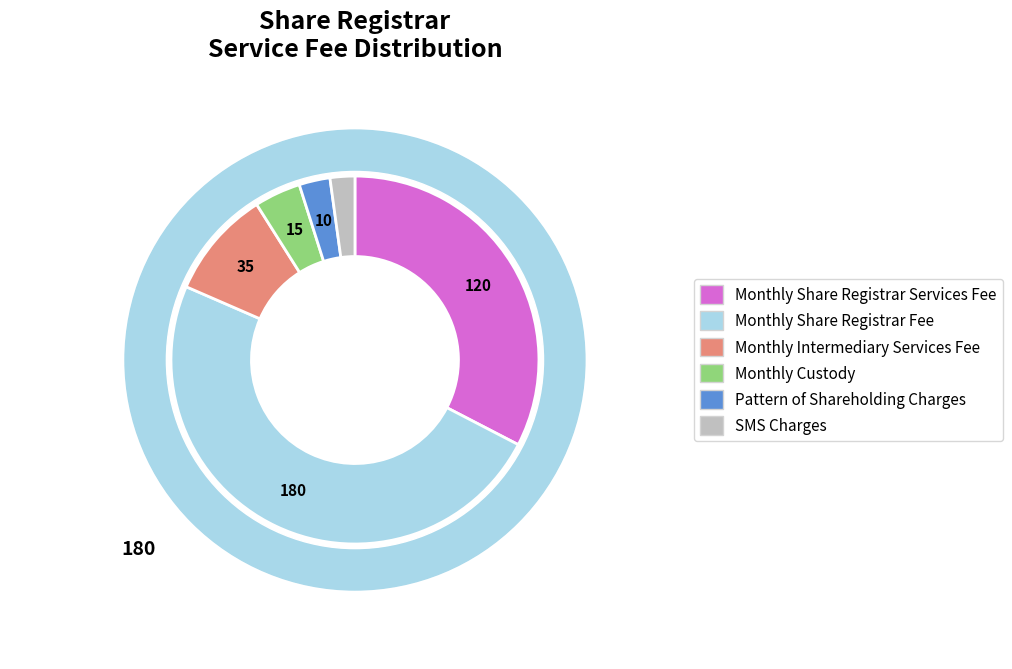

What percentage do Monthly Intermediary Services Fee and Pattern of Shareholding Charges together represent?

12.2%